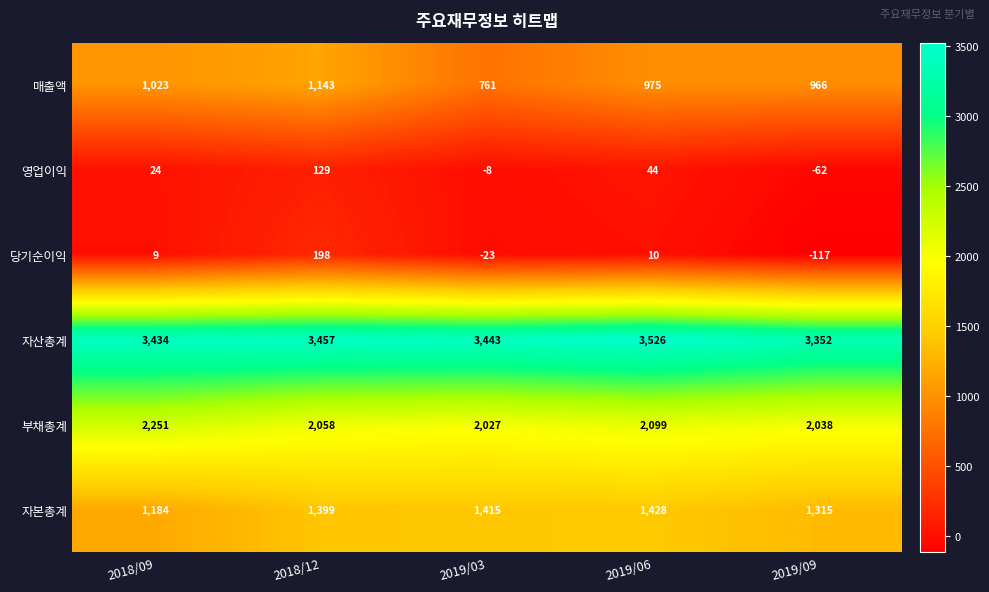

At which category does the chart reach its peak across all series?

2019/06